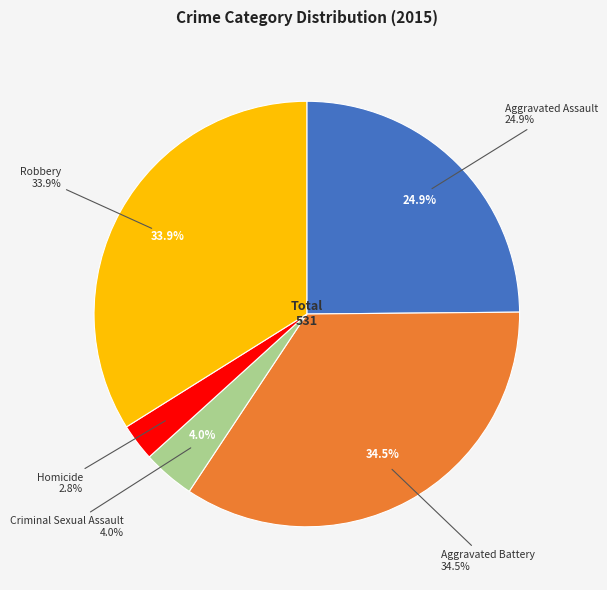

Between Homicide and Criminal Sexual Assault, which is larger?

Criminal Sexual Assault